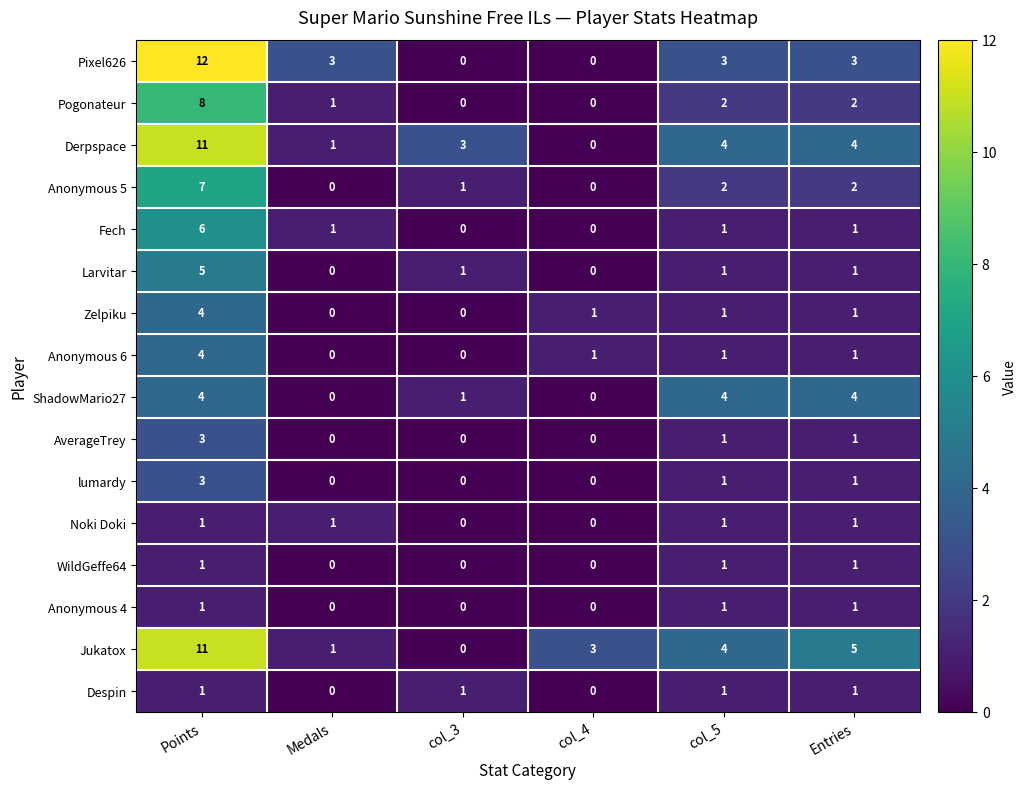

How many distinct data groups are displayed?

16